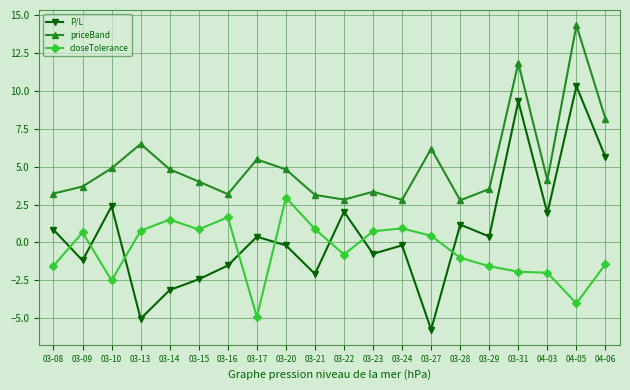

List the series in order of their overall mean, lowest first.

closeTolerance, P/L, priceBand